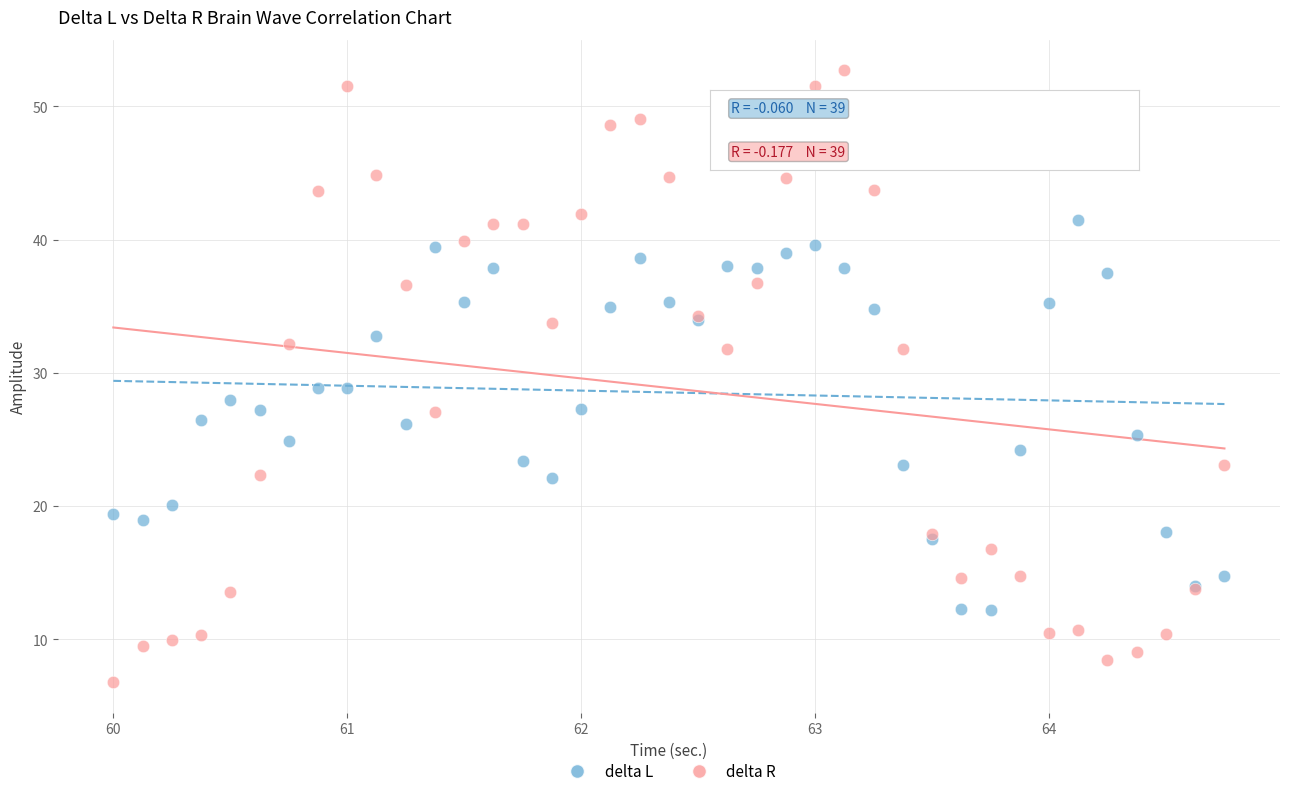

Which series has the largest Y range (max minus min)?

delta R